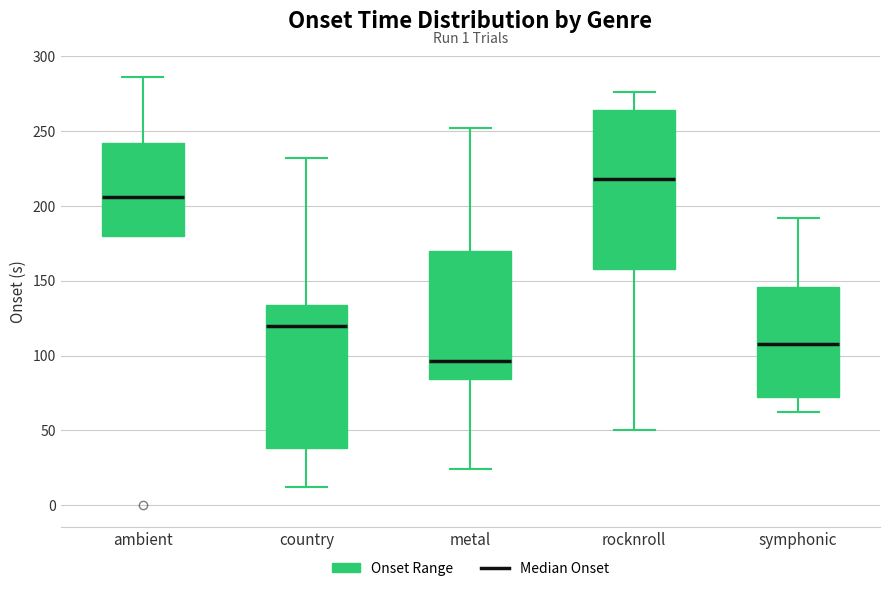

Reading left to right, transcribe this box plot: for each box, give where its median line is, the range the box spans, and where its two whiskers end, as read against the y-axis. The values are not printed on the chart, so give them approximately, as read against the axis.

ambient: median 205, box 180 to 240, whiskers 180 to 285
country: median 120, box 40 to 135, whiskers 10 to 230
metal: median 95, box 85 to 170, whiskers 25 to 250
rocknroll: median 220, box 160 to 265, whiskers 50 to 275
symphonic: median 110, box 70 to 145, whiskers 60 to 190